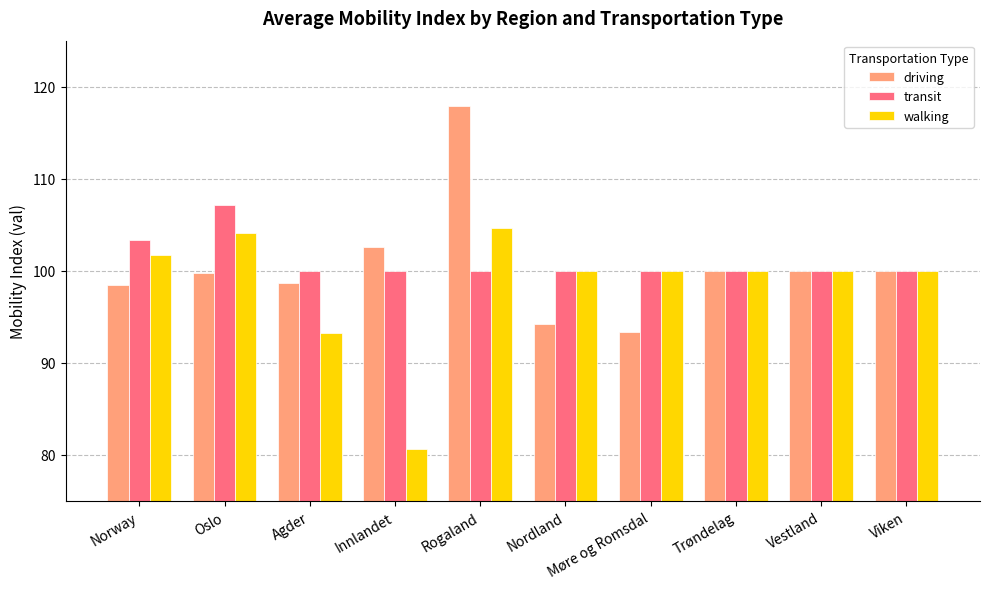

Which series changed the most between Oslo and Vestland?

transit